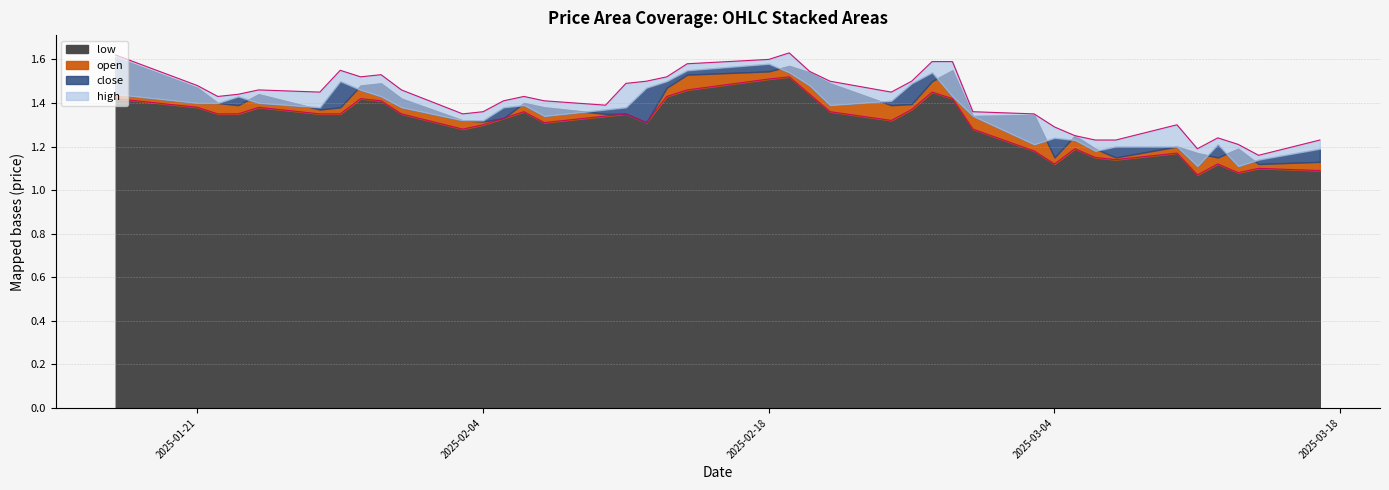

True or false: low and high intersect in this chart.

False